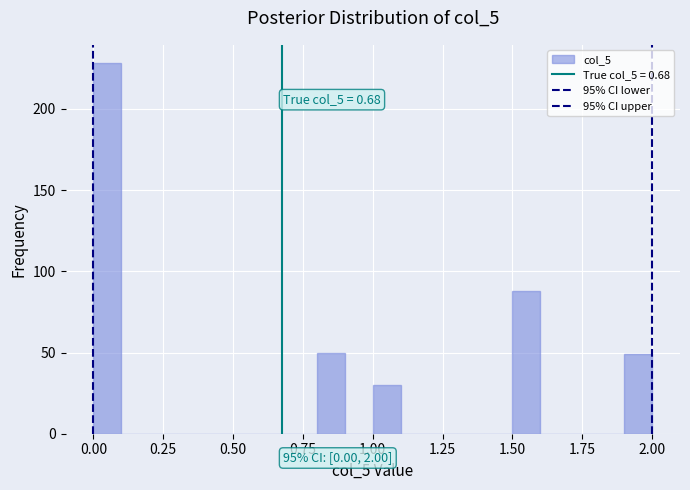

Read against the x-axis, roughly where is the centre of the tallest bar?

0.05